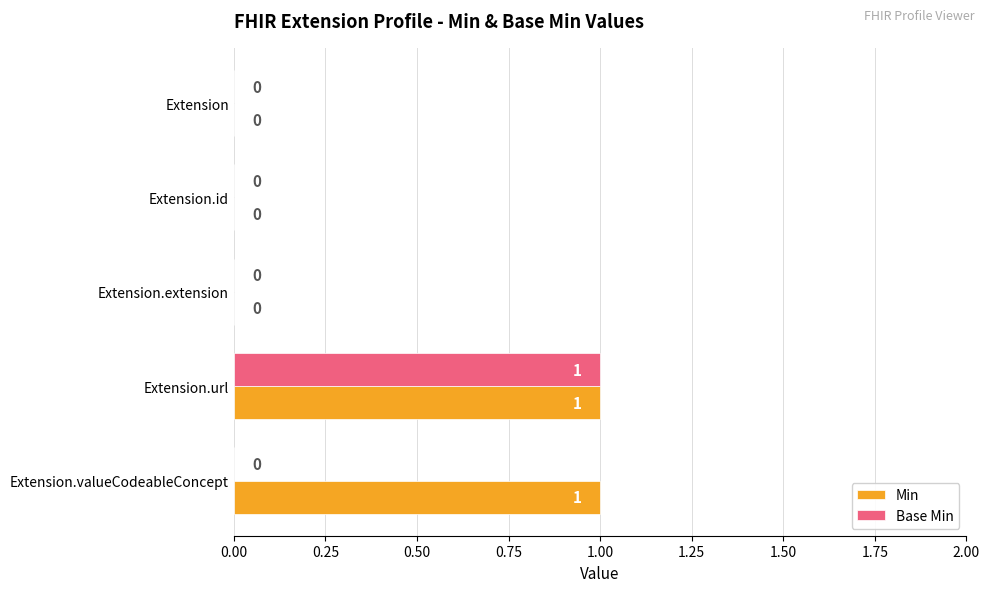

The value of Base Min at Extension.extension is 0. True or false?

True